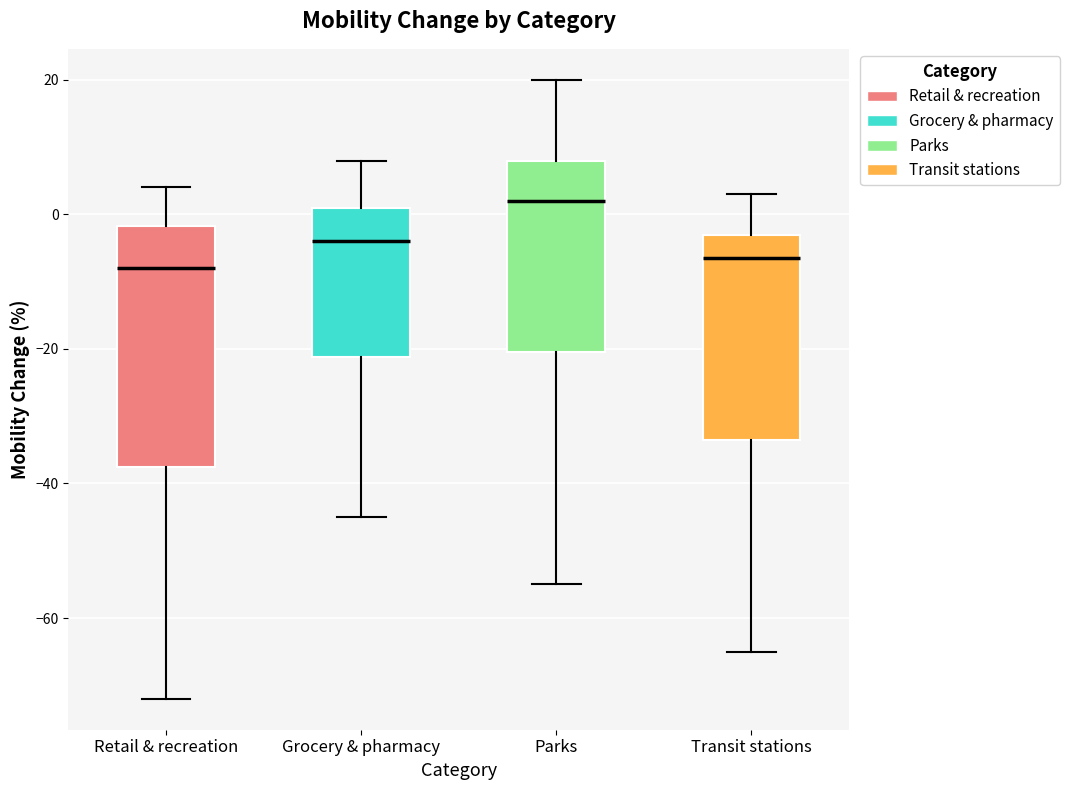

Comparing the boxes themselves (not the whiskers), which one is the tallest?

Retail & recreation